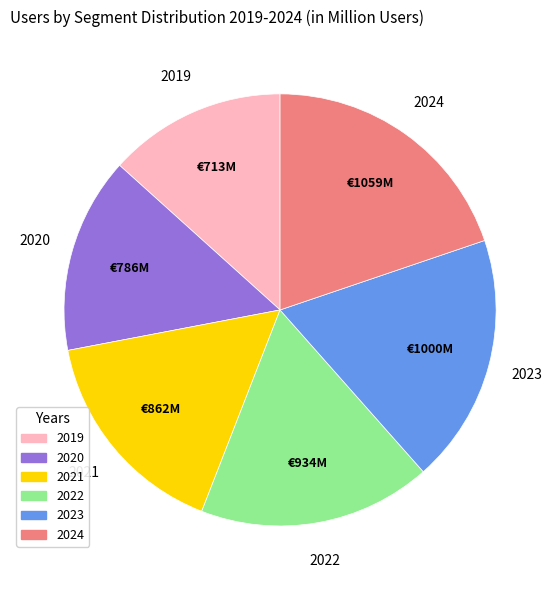

Is there any slice that represents more than half of the pie?

No